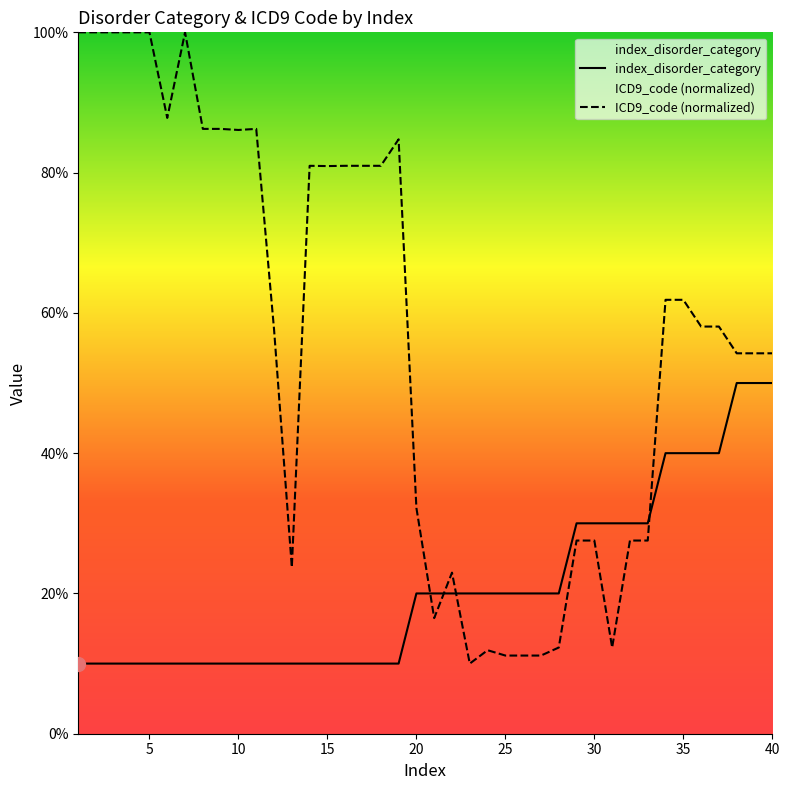

How many data points in index_disorder_category are above 2?

12